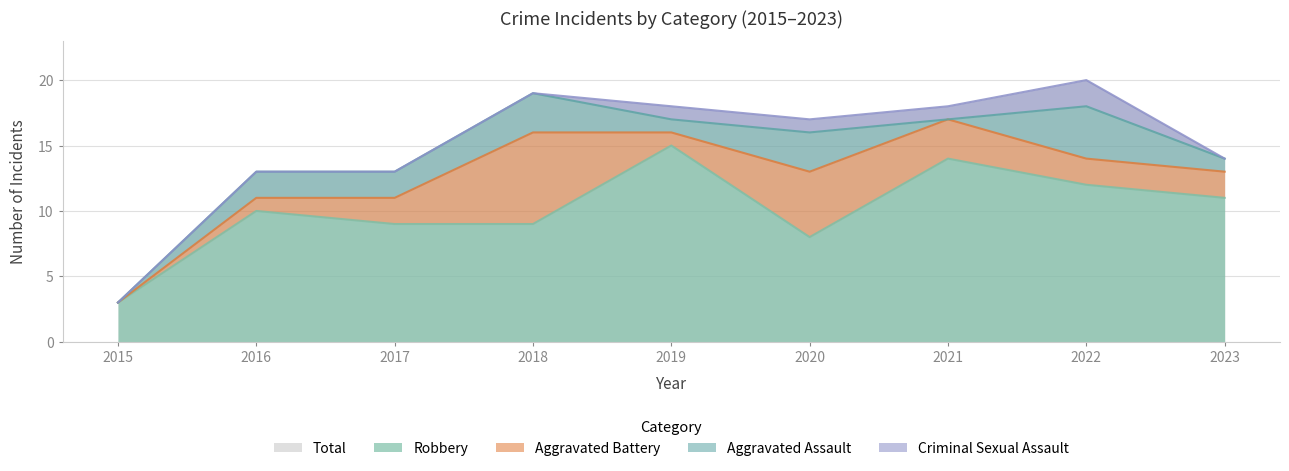

Between 2016 and 2018, which series saw the biggest shift?

Aggravated Battery